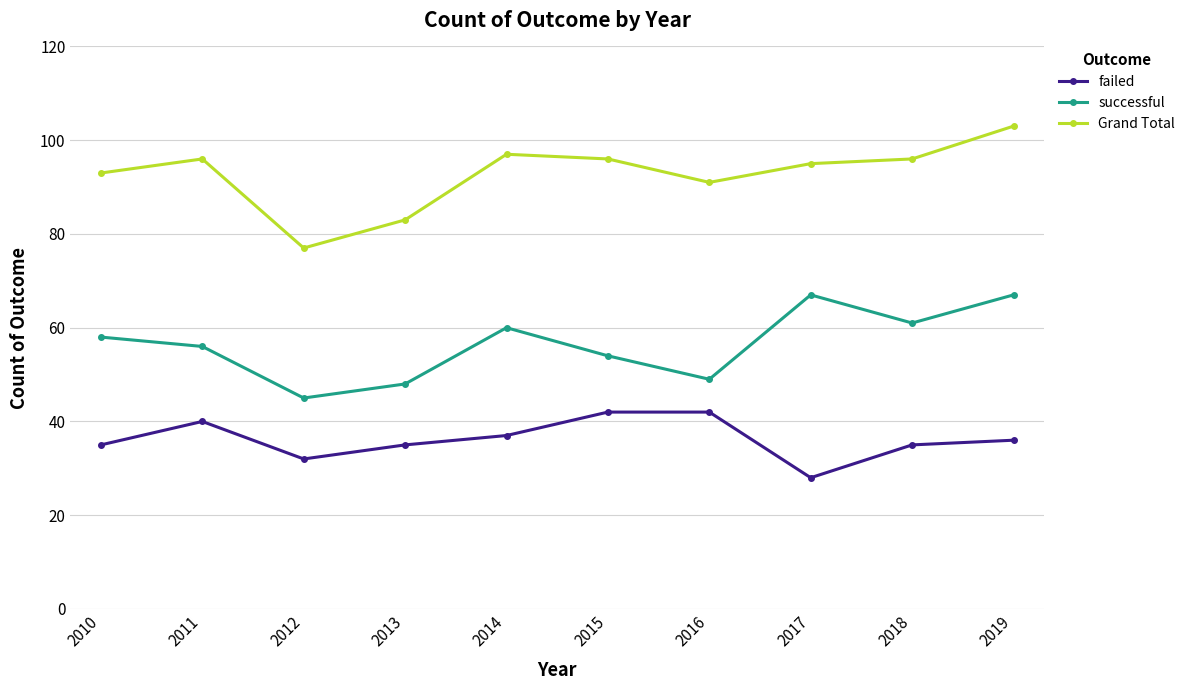

Reading left to right, what are all the values shown in this chart?

failed: 2010=35	2011=40	2012=32	2013=35	2014=37	2015=42	2016=42	2017=28	2018=35	2019=36
successful: 2010=58	2011=56	2012=45	2013=48	2014=60	2015=54	2016=49	2017=67	2018=61	2019=67
Grand Total: 2010=93	2011=96	2012=77	2013=83	2014=97	2015=96	2016=91	2017=95	2018=96	2019=103